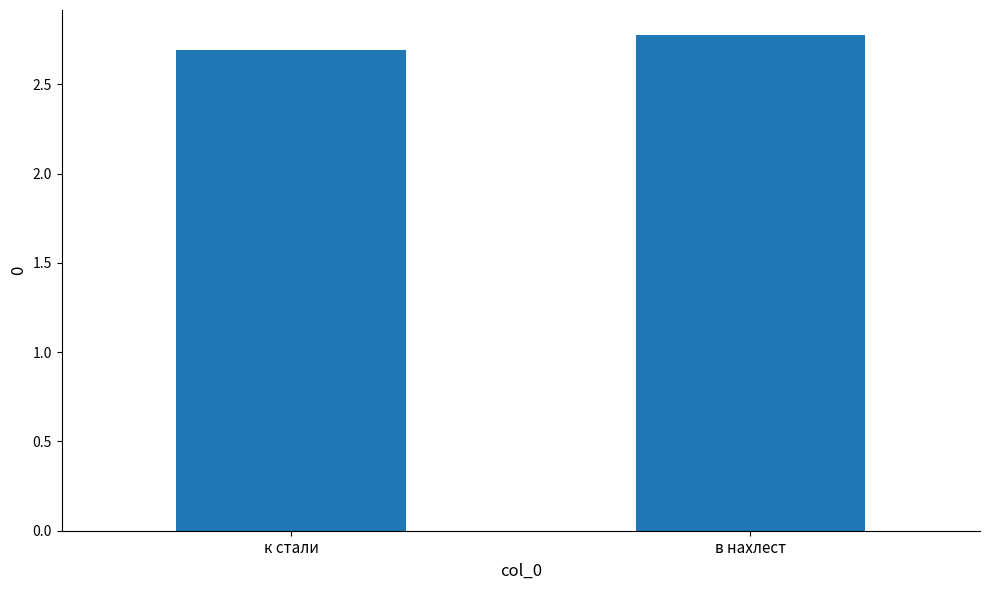

What is the approximate value at к стали?

2.7